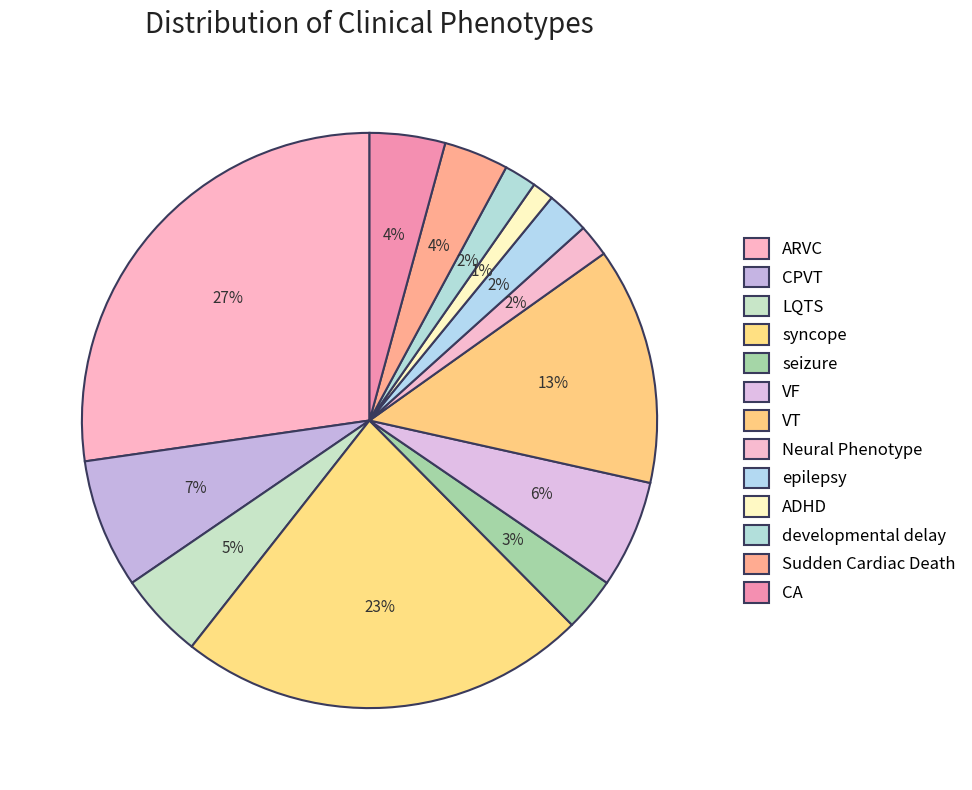

What is the largest slice in the pie chart?

ARVC